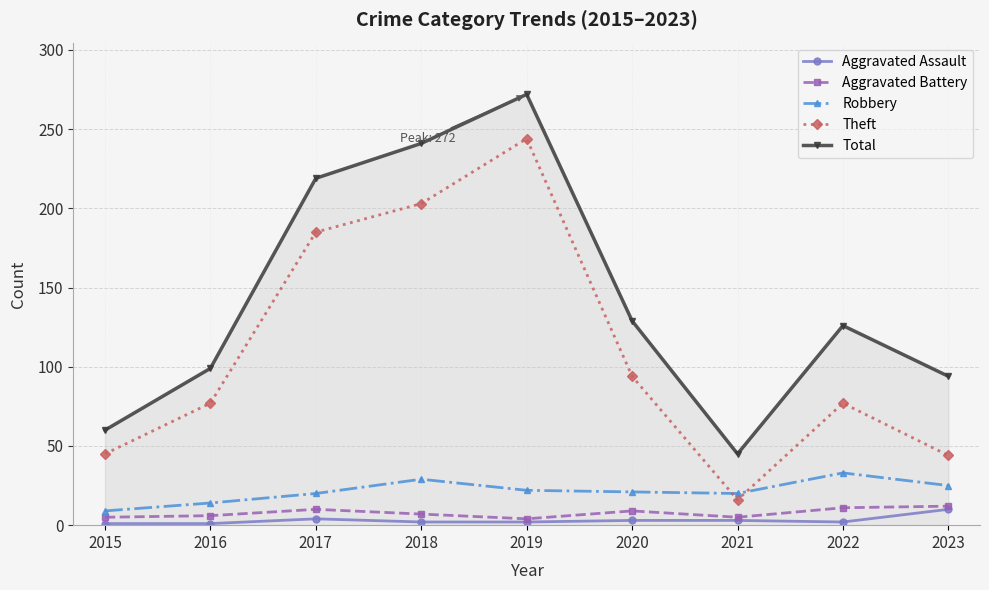

True or false: Theft and Aggravated Assault intersect in this chart.

False